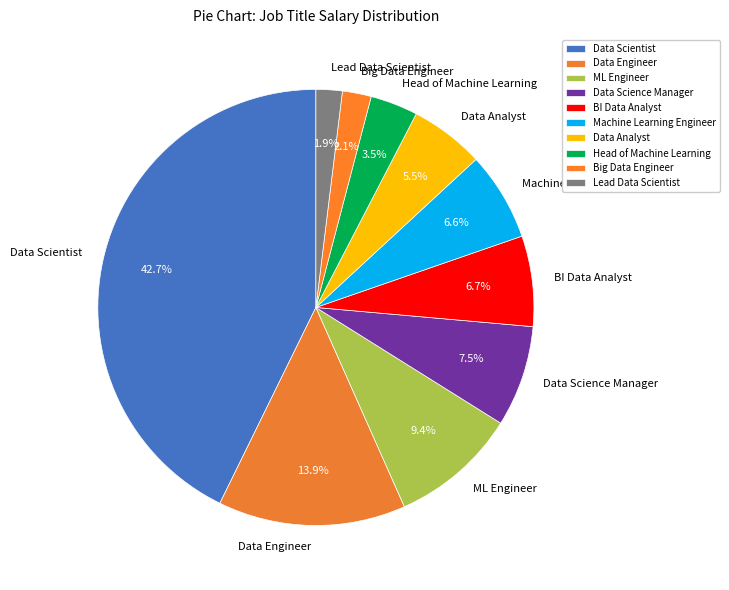

How many slices are in this pie chart?

10